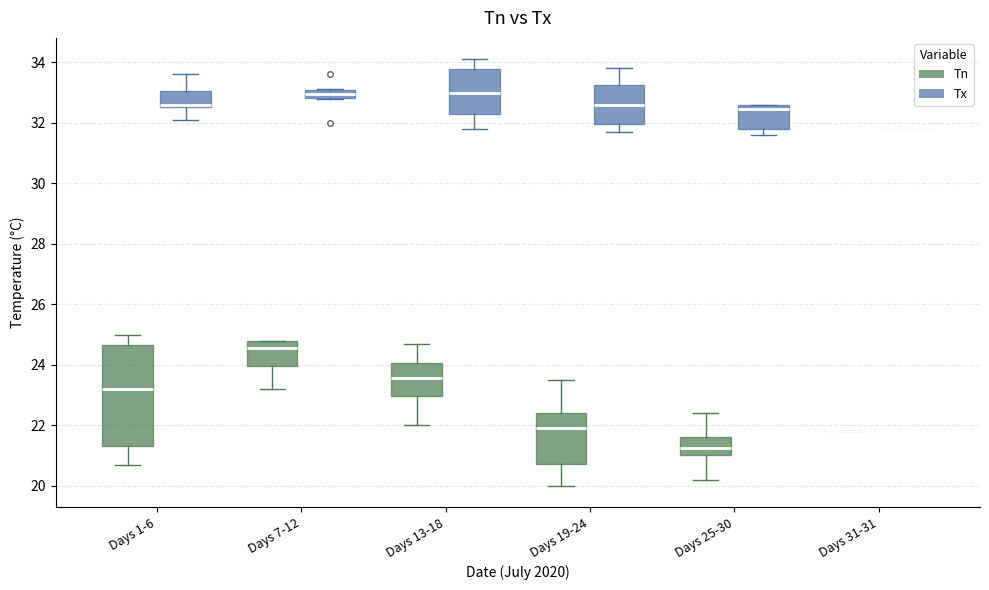

Where is the upper edge of the box for Days 19-24 (Tx) on the y-axis? The values are not printed on the chart, so give them approximately, as read against the axis.

33.2